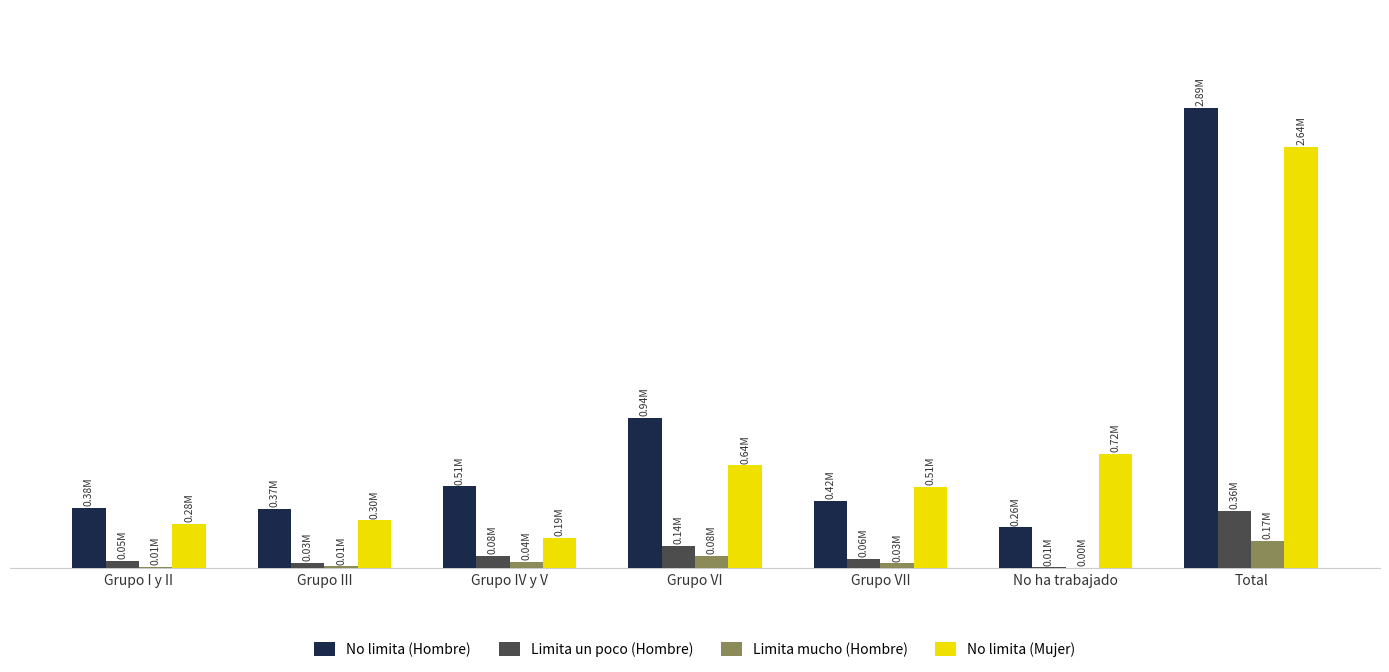

What is the value of the No limita (Hombre) bar at the 4th from the left?

943645